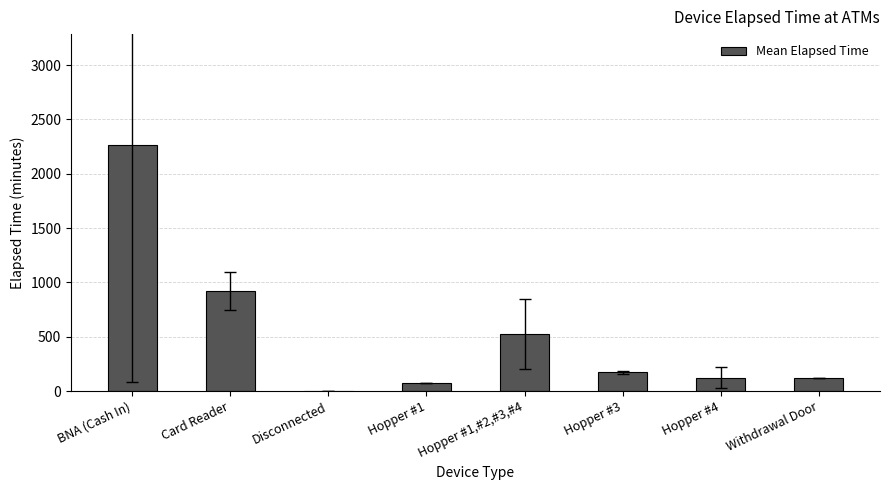

What is the sum of the values at Disconnected and Hopper #4?

123.3